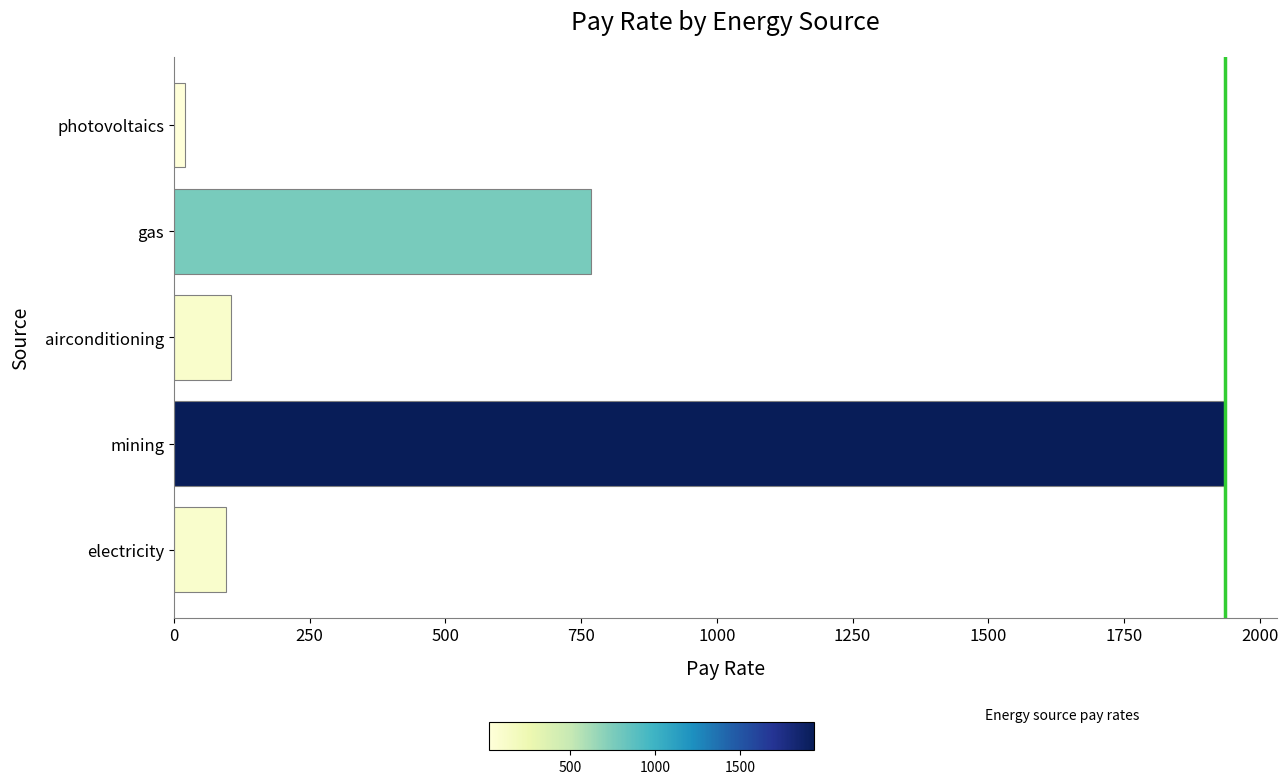

What is the maximum value shown in the chart?

1935.8